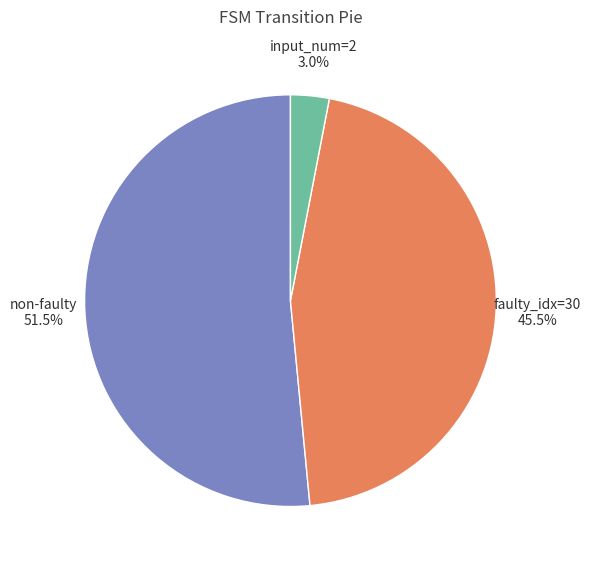

What portion of the pie excludes non-faulty?

48.5%